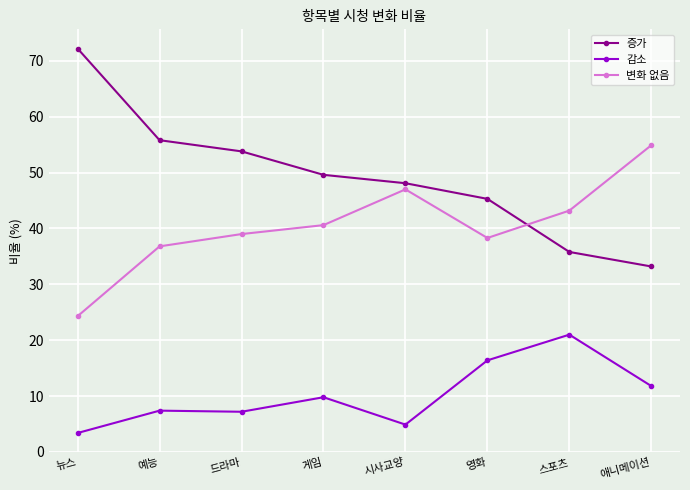

At which label does 증가 first exceed 49?

뉴스